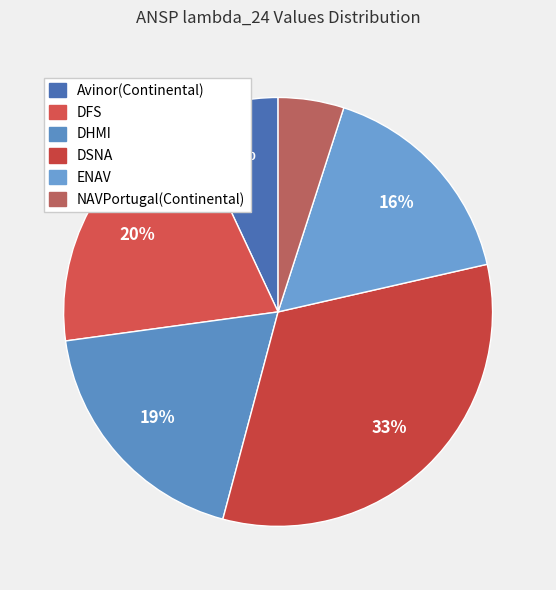

What percentage is the DSNA slice, to the nearest percent?

33%